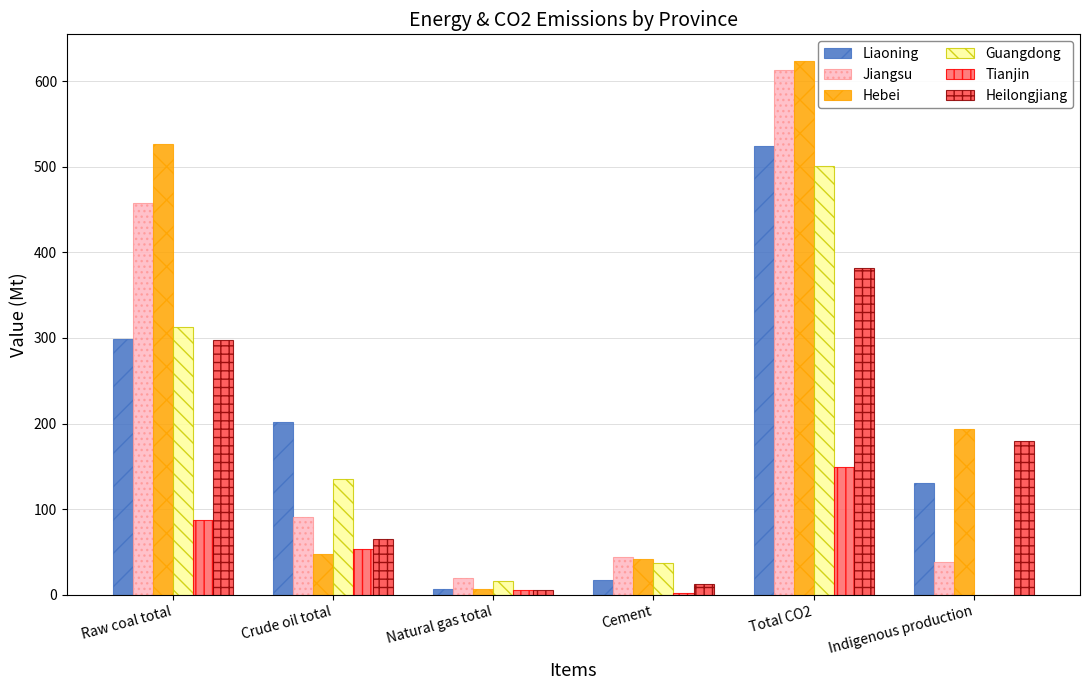

Reading left to right, what are all the values shown in this chart?

Liaoning: Raw coal total=298.4	Crude oil total=202.0	Natural gas total=7.2	Cement=16.9	Total CO2=524.5	Indigenous production=130.3
Jiangsu: Raw coal total=458.2	Crude oil total=91.4	Natural gas total=19.9	Cement=43.7	Total CO2=613.1	Indigenous production=38.4
Hebei: Raw coal total=526.7	Crude oil total=47.7	Natural gas total=6.9	Cement=42.2	Total CO2=623.5	Indigenous production=193.7
Guangdong: Raw coal total=313.2	Crude oil total=135.2	Natural gas total=16.1	Cement=36.9	Total CO2=501.4	Indigenous production=0.0
Tianjin: Raw coal total=87.1	Crude oil total=53.9	Natural gas total=5.4	Cement=2.7	Total CO2=149.1	Indigenous production=0.0
Heilongjiang: Raw coal total=298.0	Crude oil total=65.3	Natural gas total=5.1	Cement=12.7	Total CO2=381.2	Indigenous production=179.7